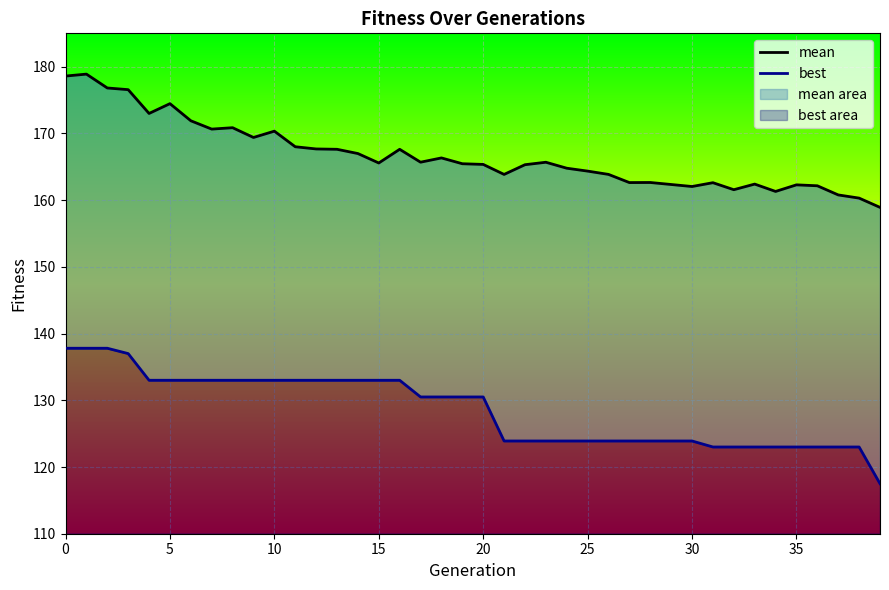

At 15, list the series in order from largest to smallest.

mean, best